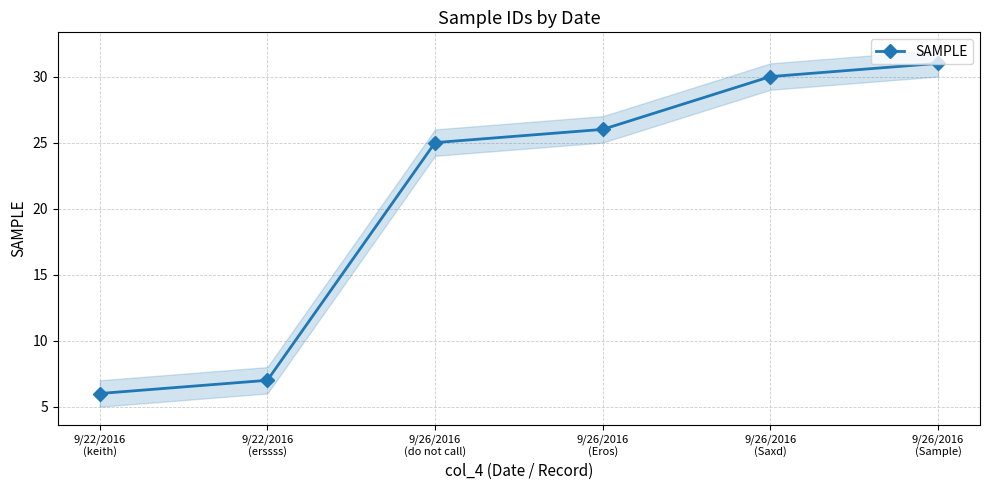

Reading right to left, transcribe all the data shown in this chart.

31	30	26	25	7	6